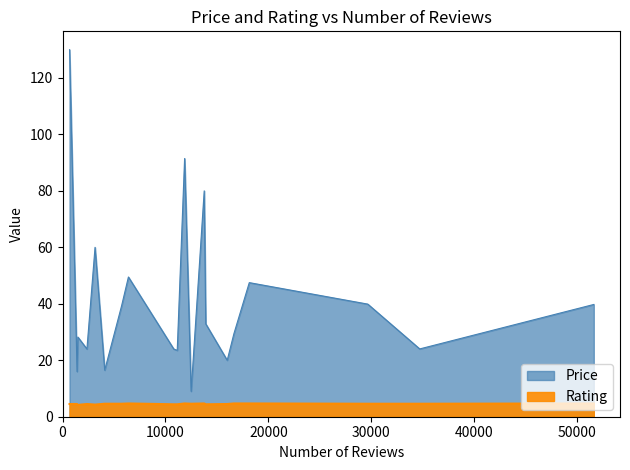

At which label does Price reach its peak?

682